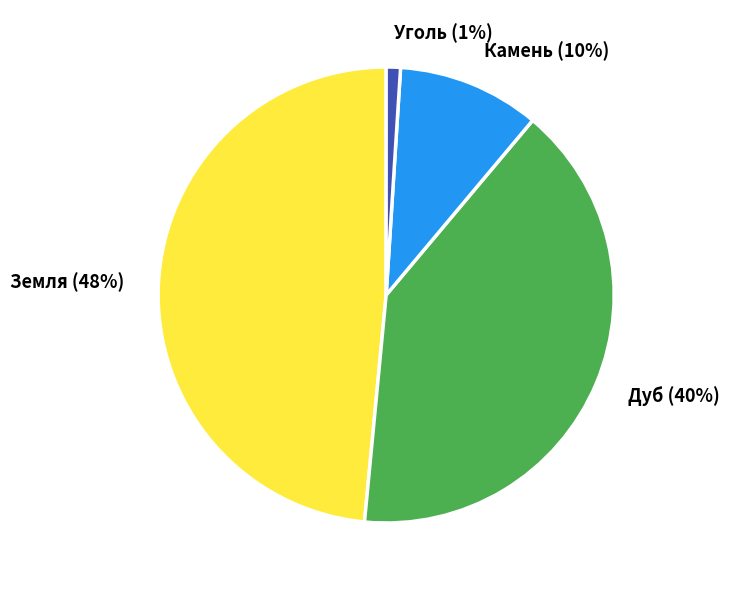

What percentage is the Земля (48%) slice, to the nearest percent?

48%